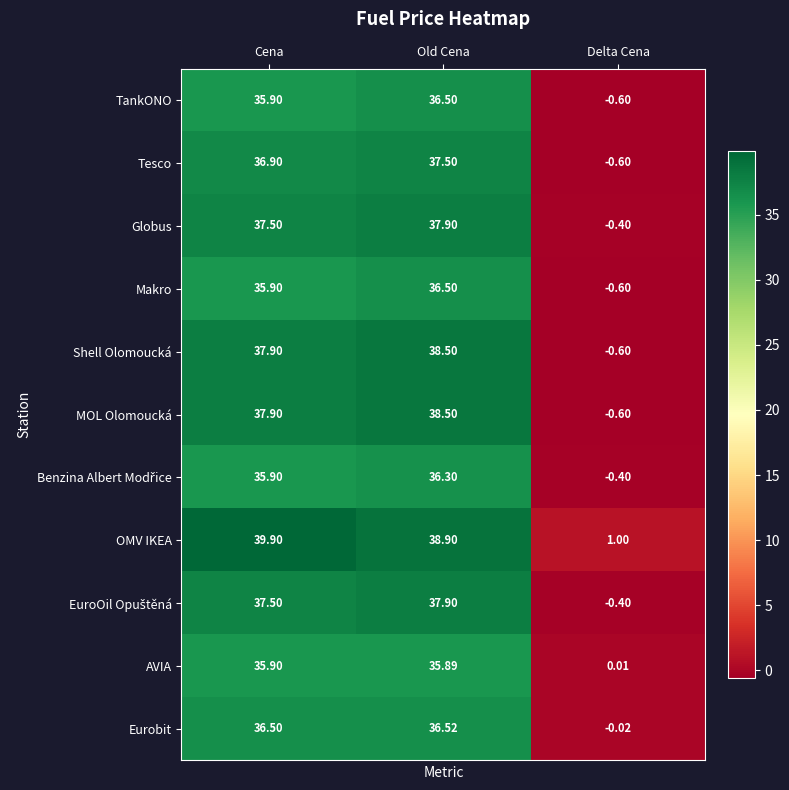

At which label does TankONO first exceed 35?

Cena